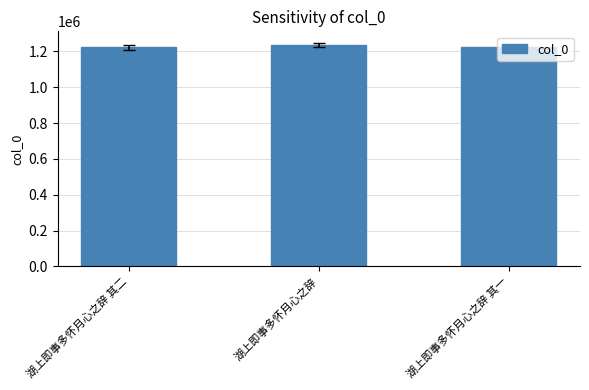

What is the maximum value shown in the chart?

1237116